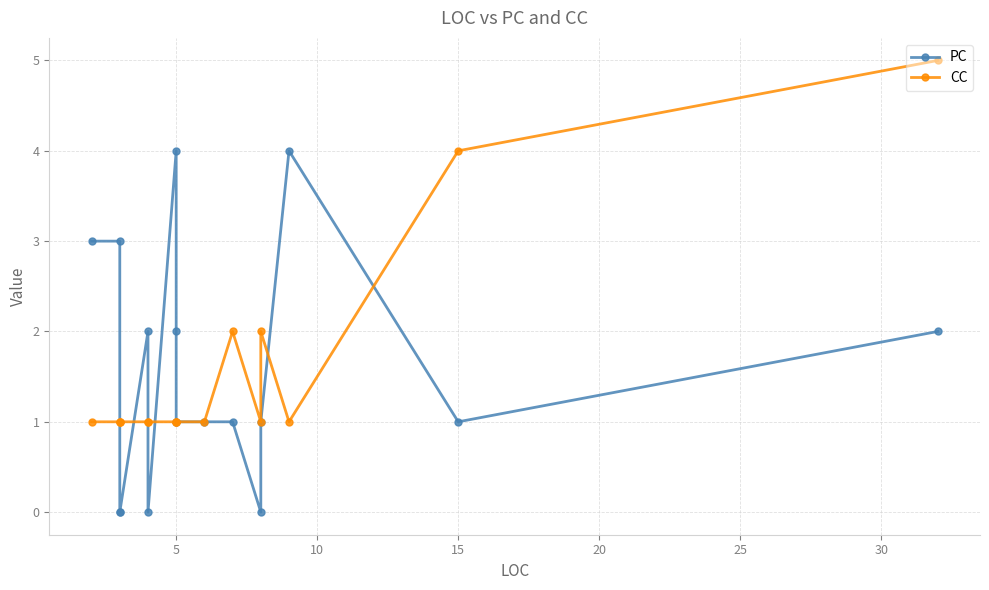

In PC, how many points are higher than both neighbors (excluding endpoints)?

3